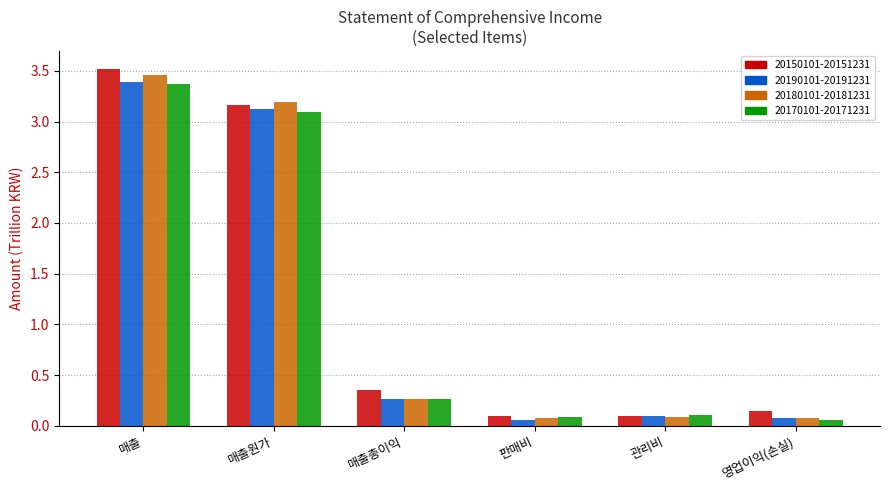

Which label corresponds to the largest value in the chart?

매출